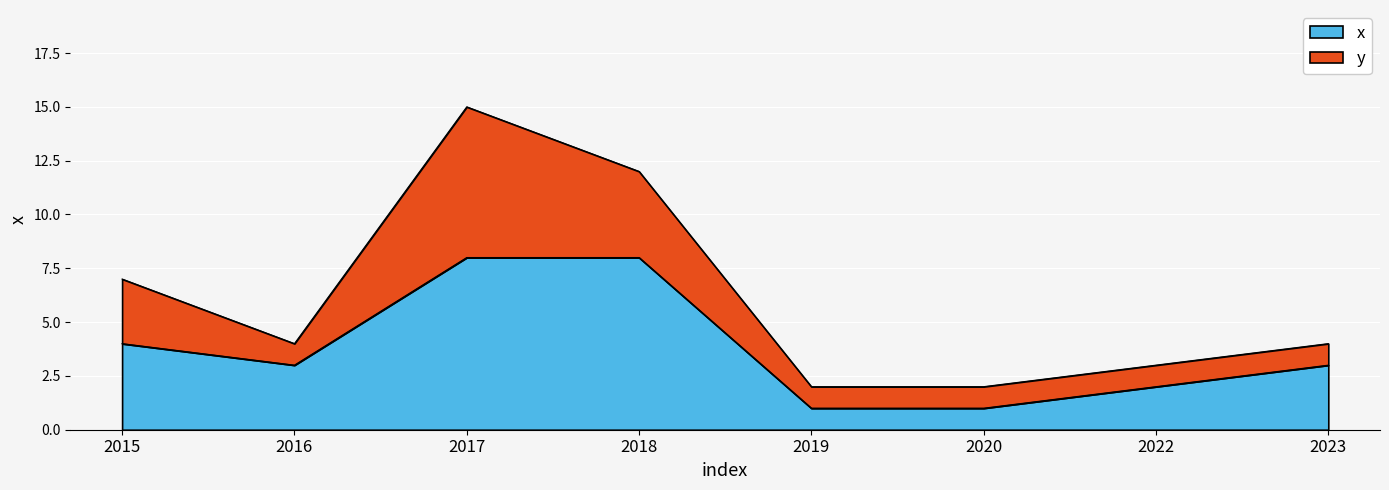

What is the average value?

4